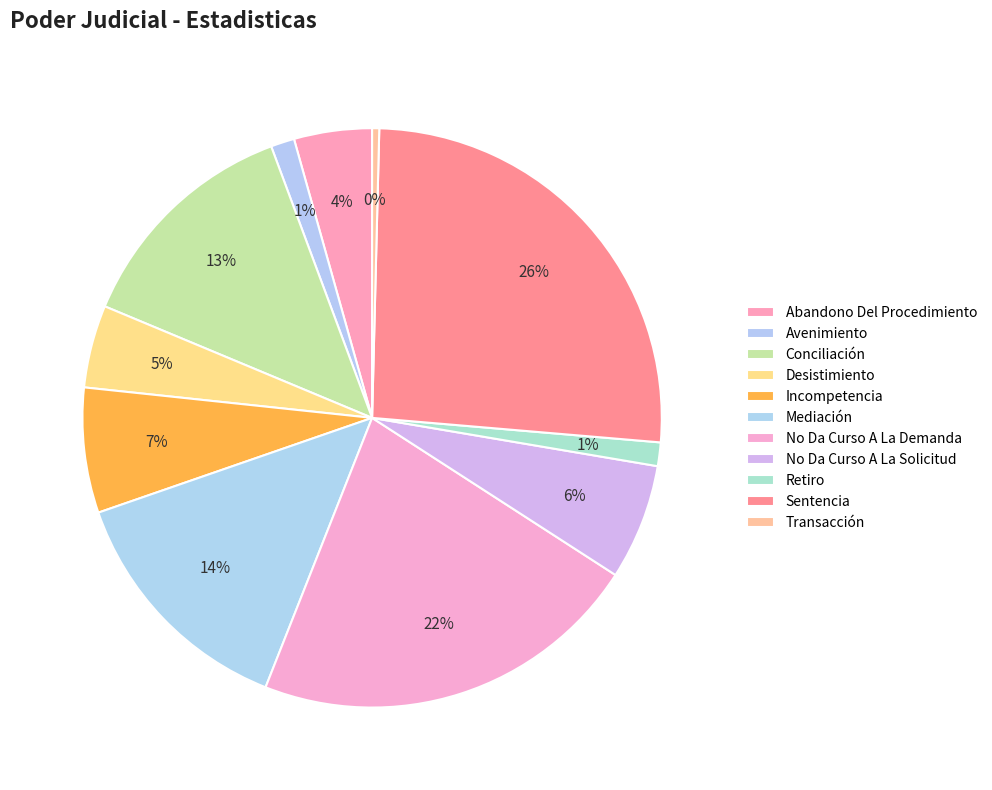

Count the number of slices in the pie.

11